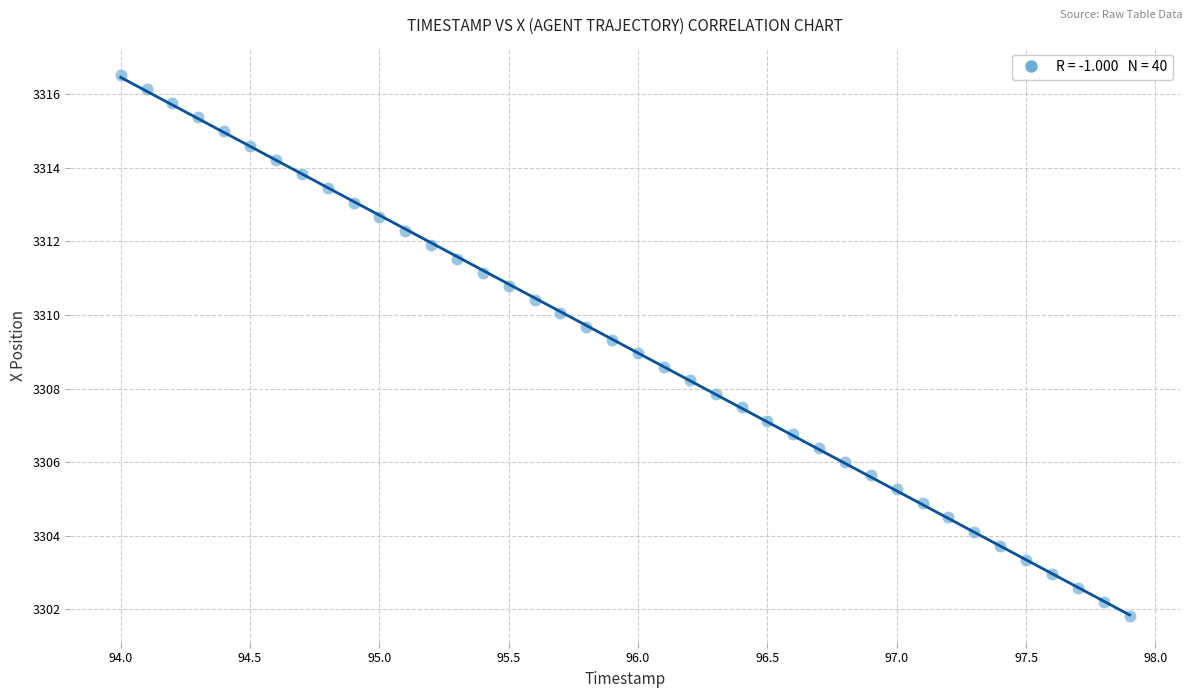

What is the range of Y values (max minus min)?

14.7